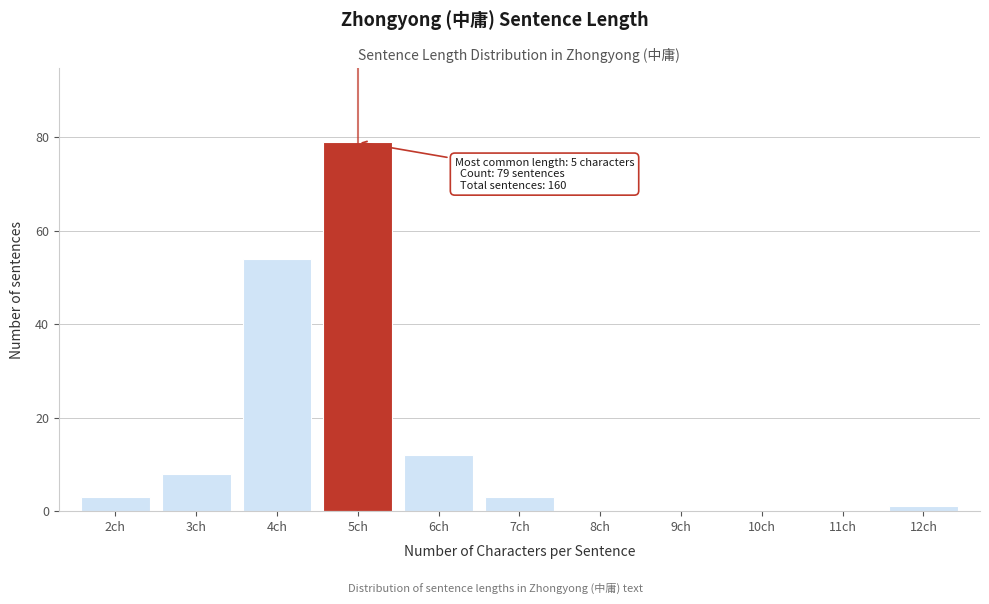

Over which range of the x-axis is the bar tallest?

4.5 to 5.5